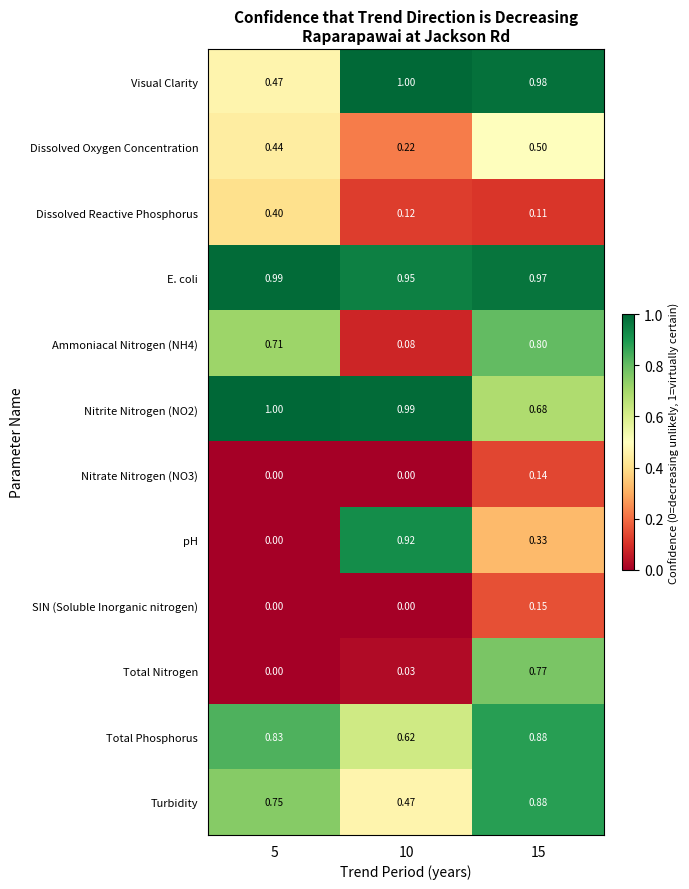

What is the spread (max minus min) of values at 10?

1.0